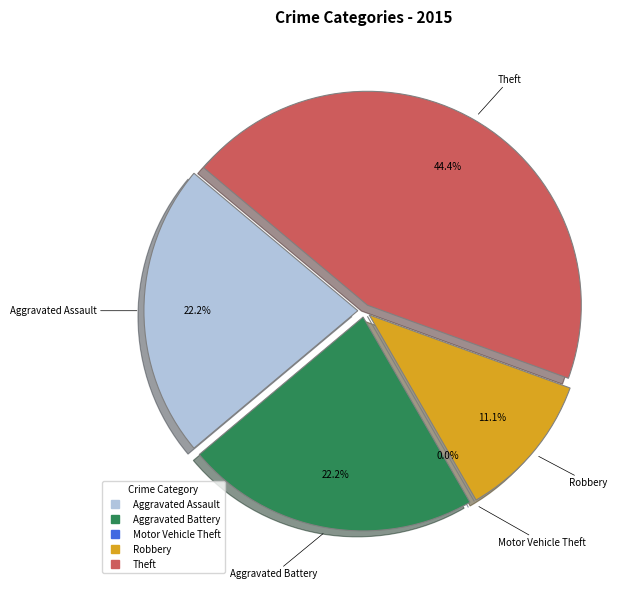

To the nearest percent, what is the difference between the Theft and Aggravated Assault slice percentages?

22%